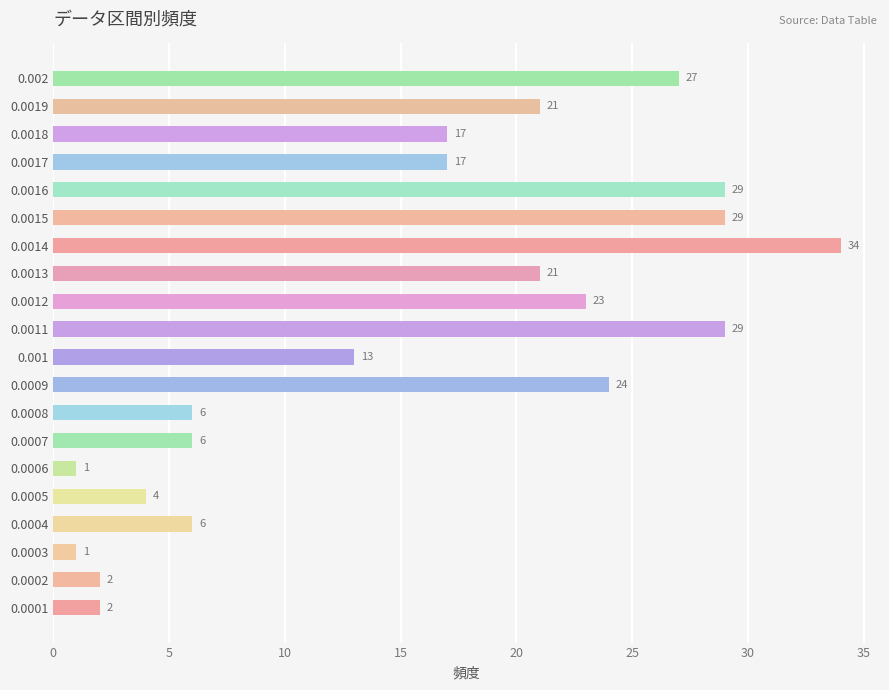

Is it true that the value at 0.0009 is 24?

True